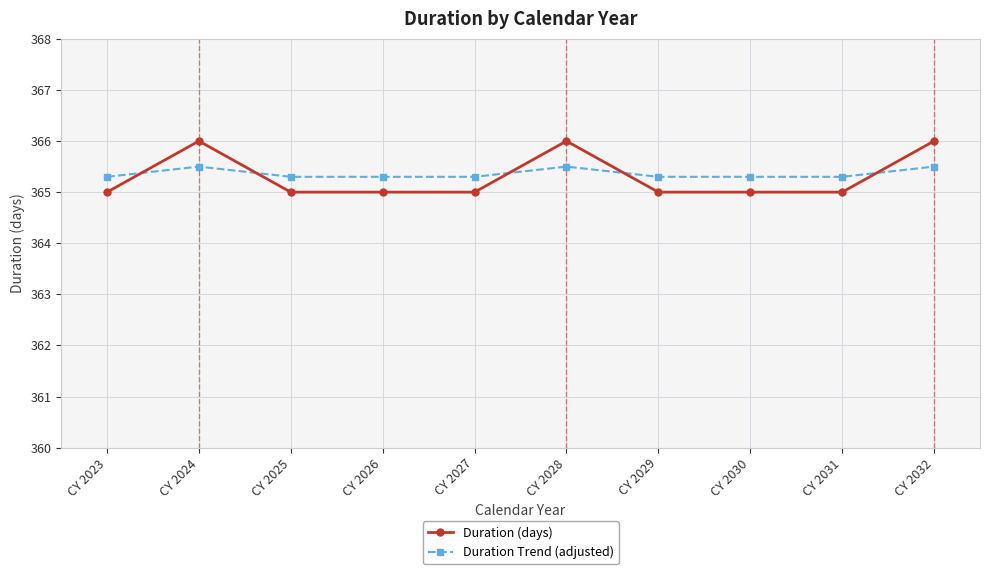

What is the sum of the Duration (days) values at CY 2023 and CY 2032?

731.0